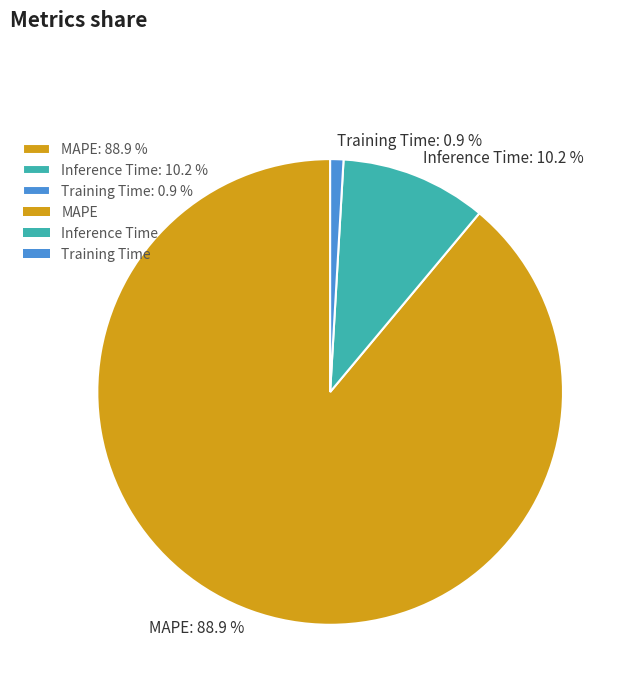

Rank the categories by value from lowest to highest.

Training Time, Inference Time, MAPE